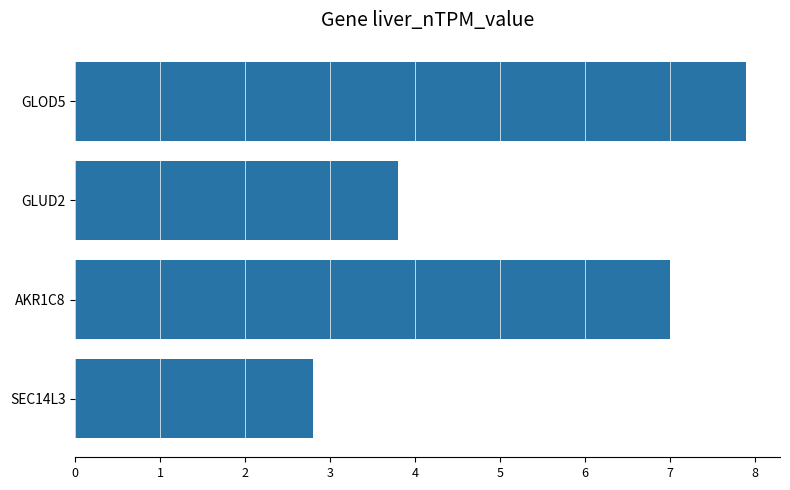

What is the average value?

5.4